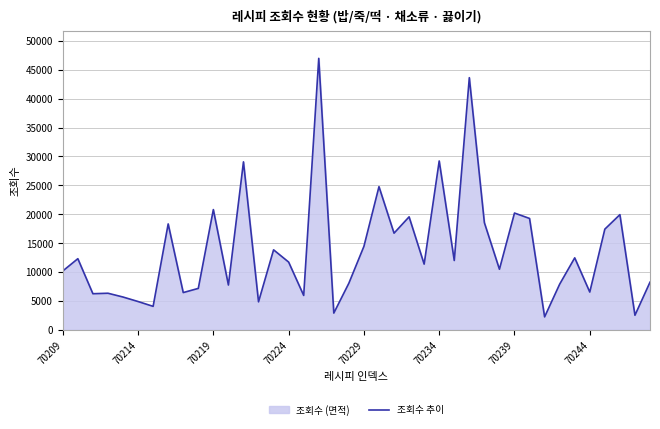

What is the difference between the maximum and minimum values?

44753